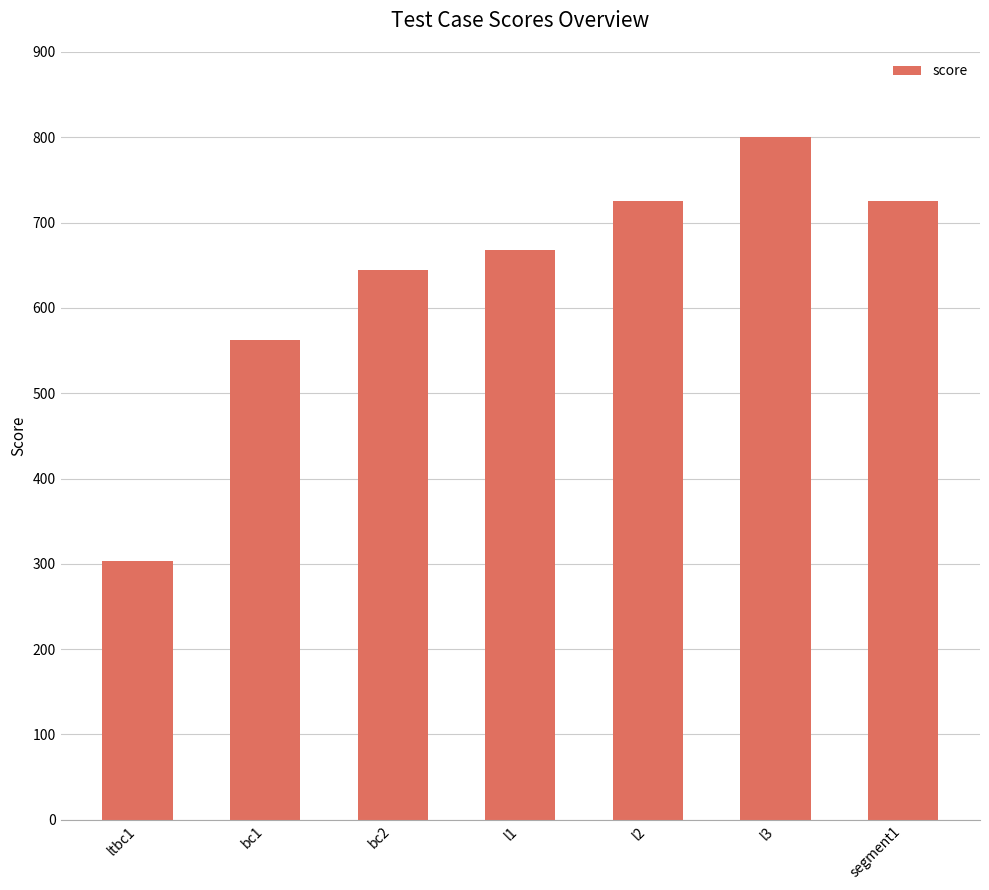

Read the value at bc2, to the nearest 50.

650